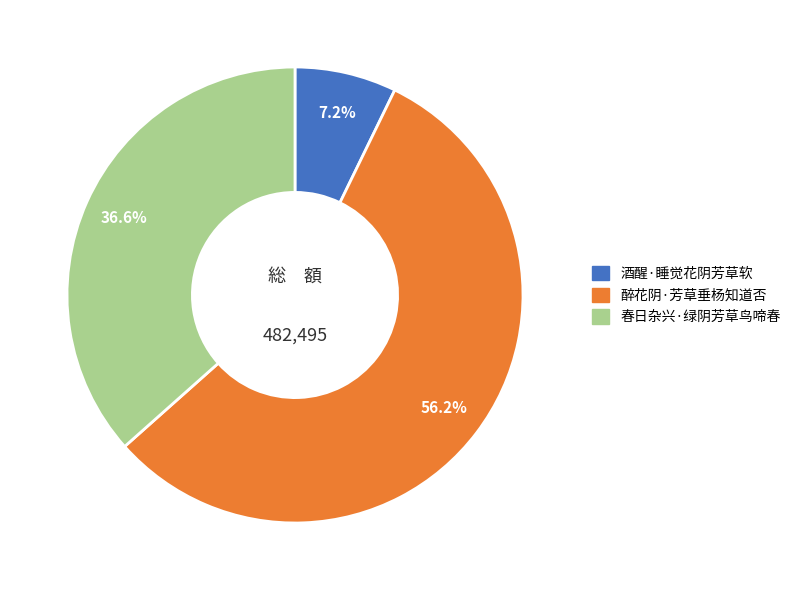

Rank the categories by value from lowest to highest.

酒醒·睡觉花阴芳草软, 春日杂兴·绿阴芳草鸟啼春, 醉花阴·芳草垂杨知道否